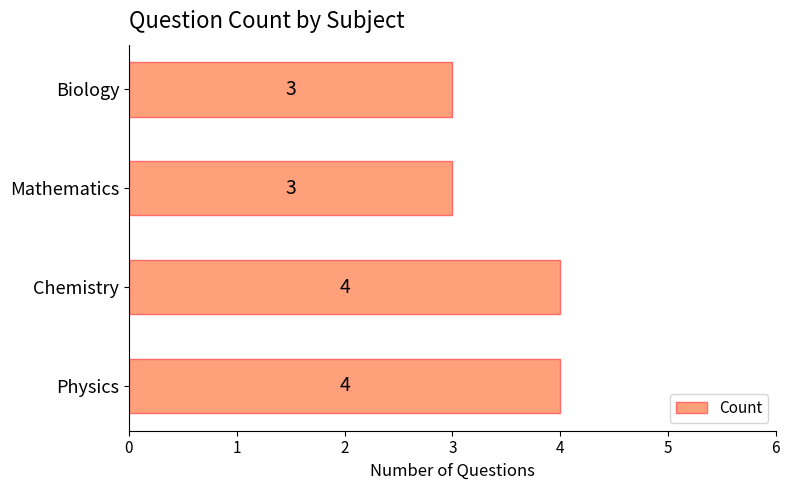

Is it true that the value at Mathematics is 3?

True